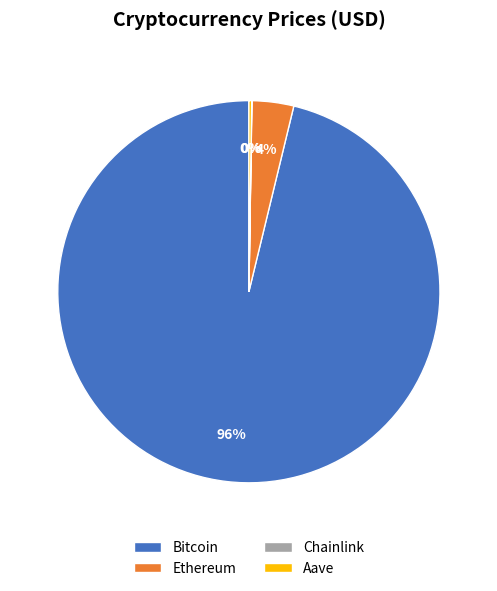

What is the largest slice in the pie chart?

Bitcoin